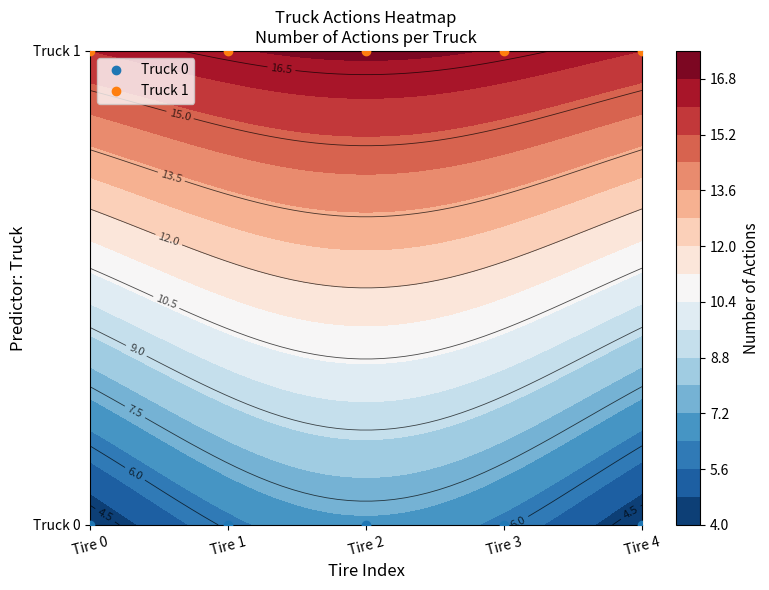

The Truck 1 series shows 2 at Tire 1. True or false?

False